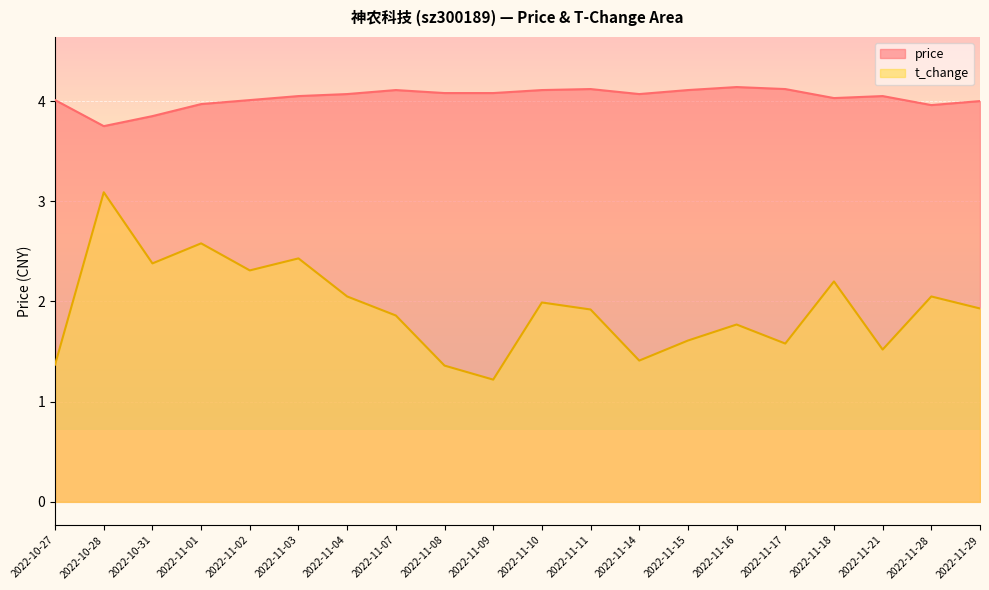

What is the highest value of the price series?

4.1